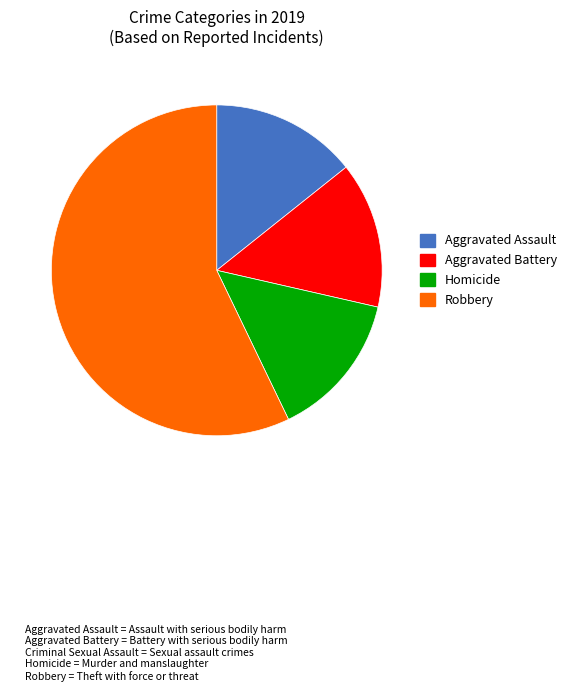

Is there a majority slice in this chart?

Yes